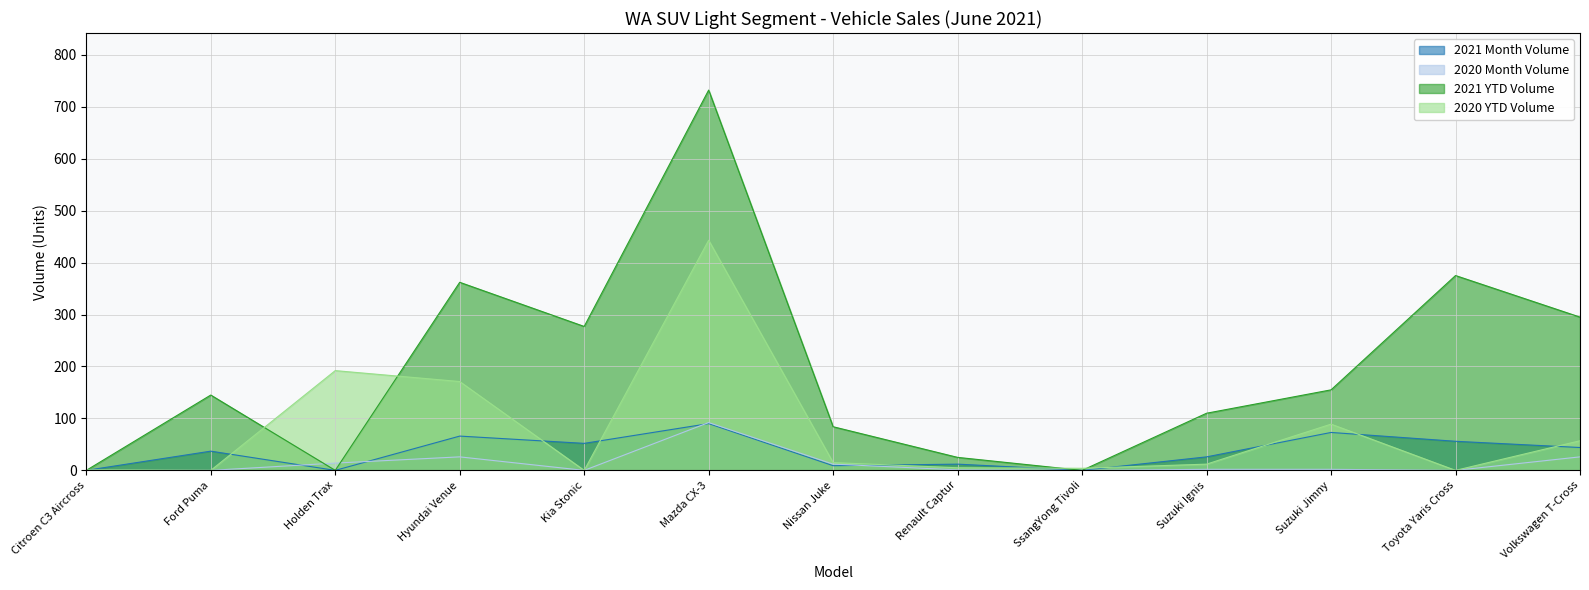

Which has a higher value, Ford Puma or Renault Captur?

Ford Puma